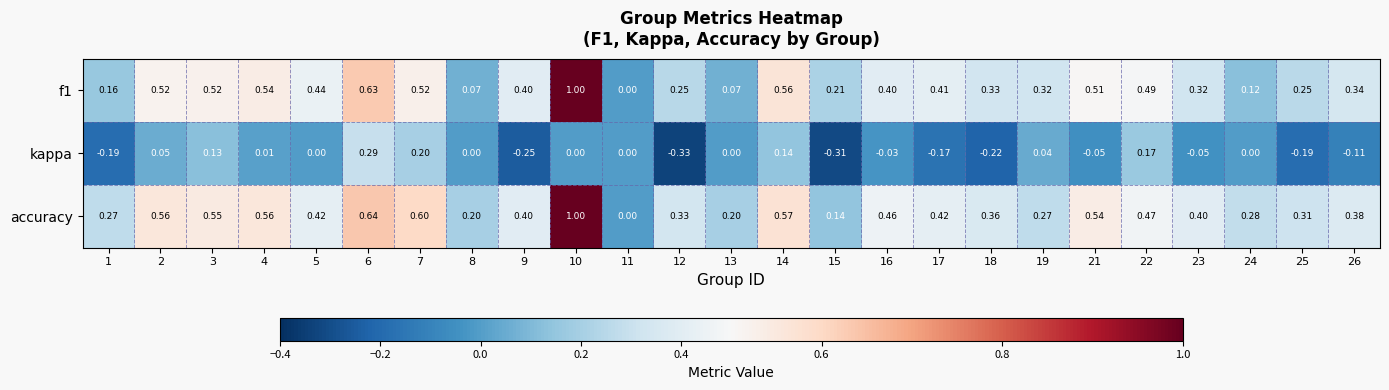

Is the value of accuracy at 1 greater than the value of f1 at 23?

No